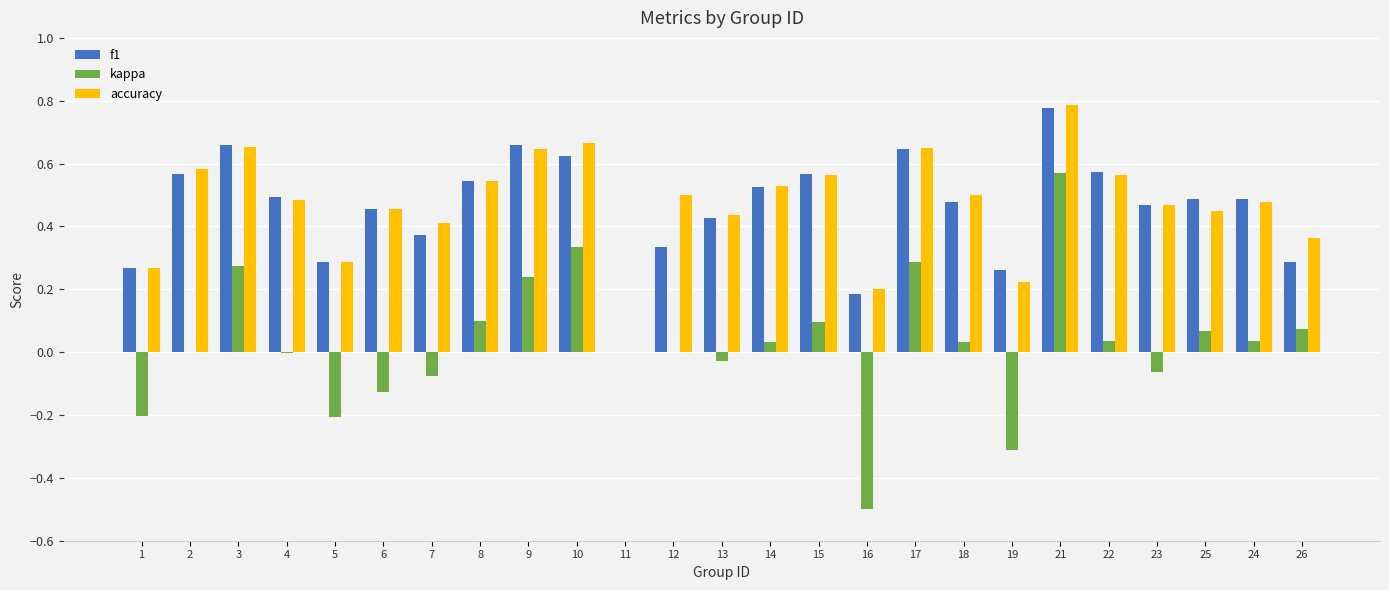

What is the sum of all f1 values?

11.4